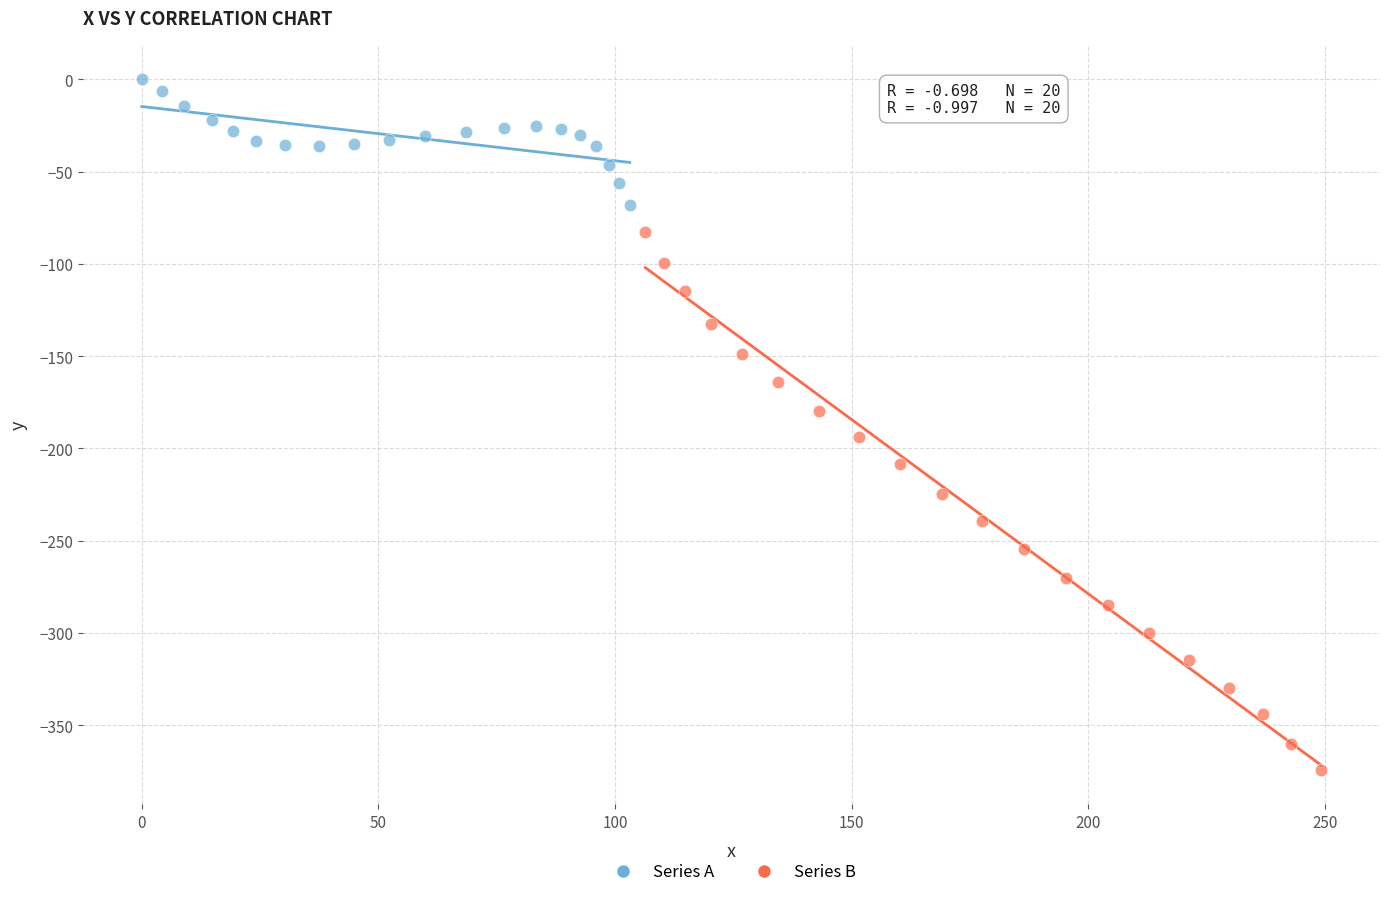

What are all the series names shown in the legend?

Series A, Series B